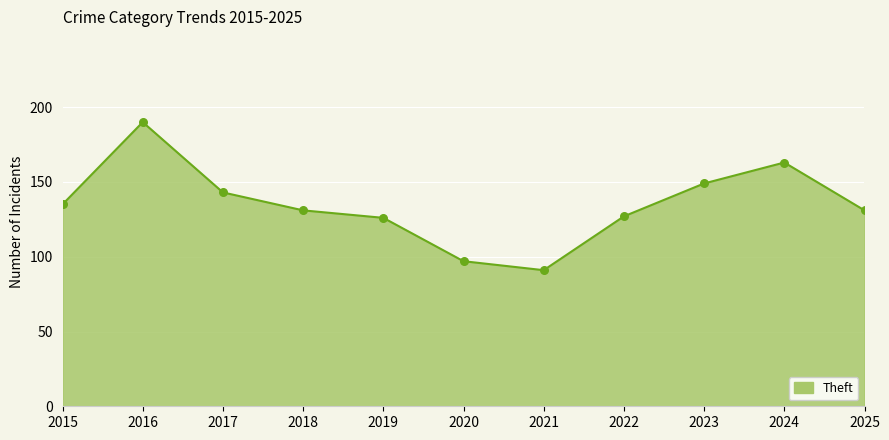

Read the value at 2023, to the nearest 10.

150